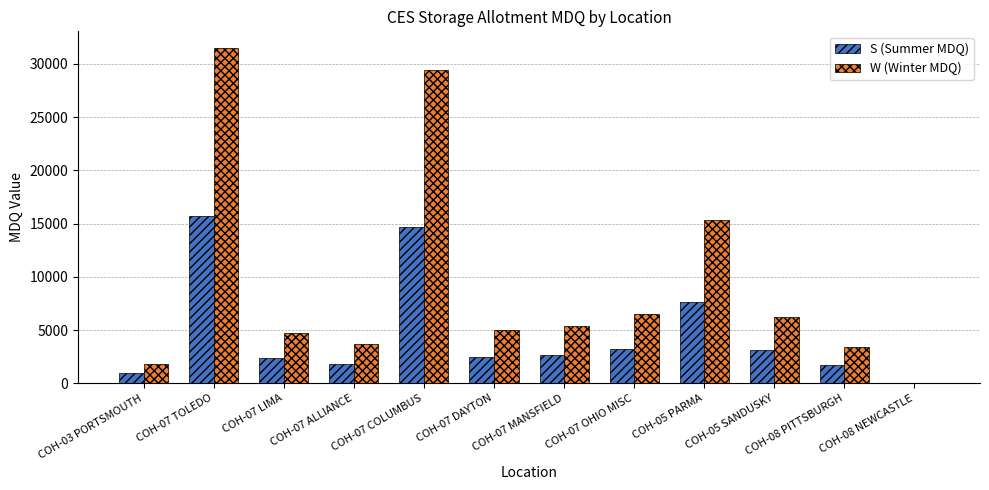

What is the approximate value of W (Winter MDQ) at COH-07 COLUMBUS?

29402